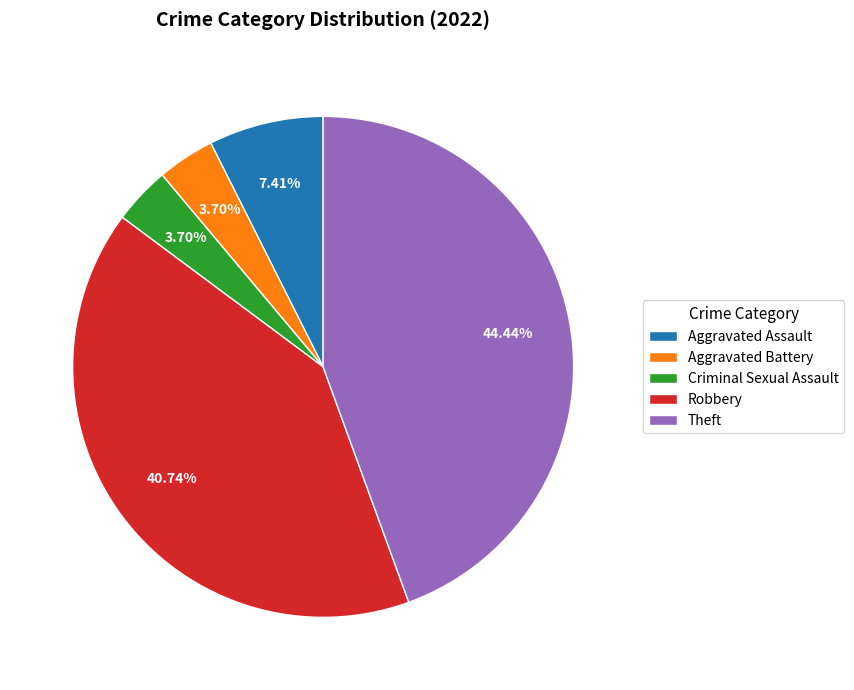

To the nearest percent, what portion does Theft represent?

44%